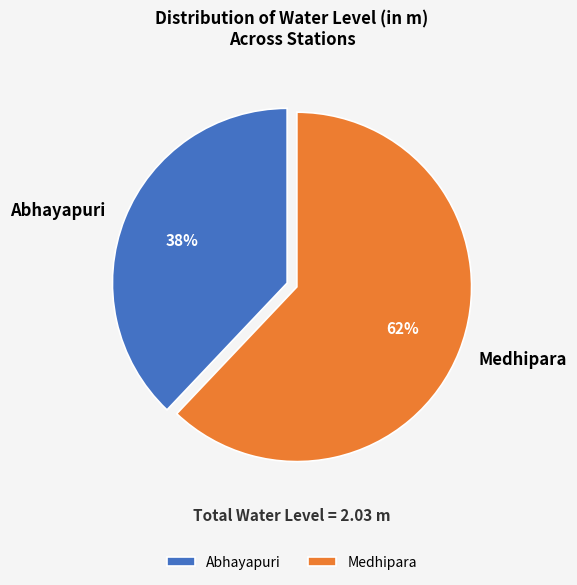

What is the majority slice?

Medhipara